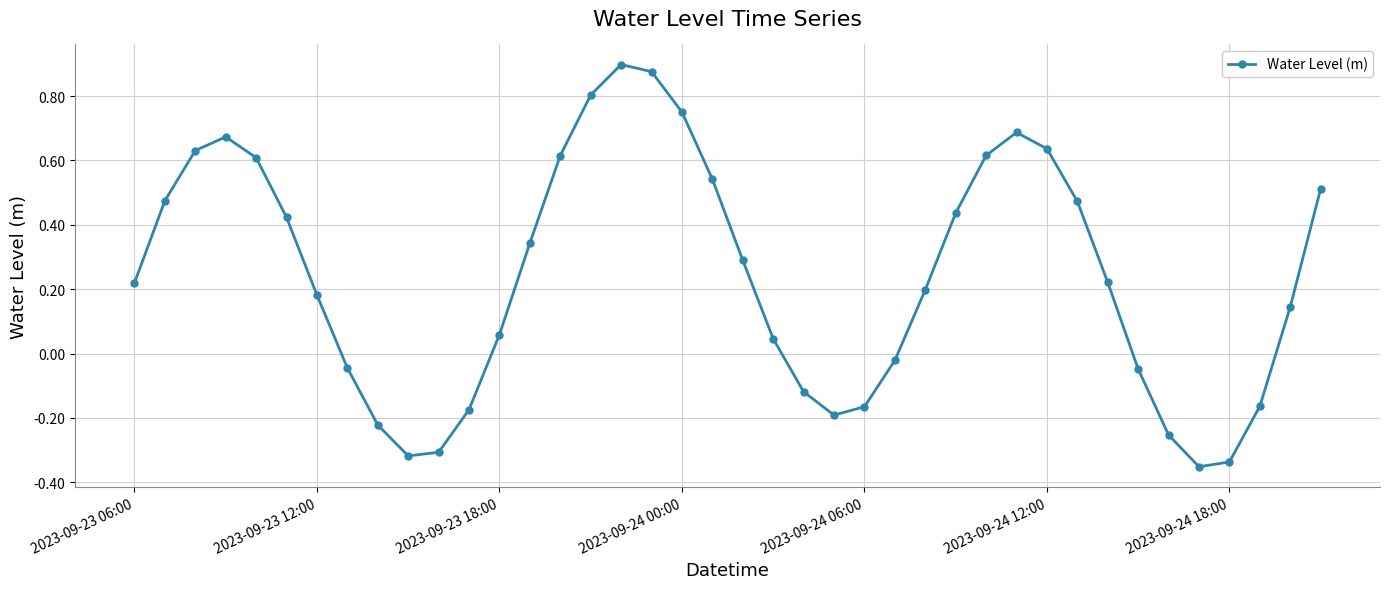

What is the sum of all values?

9.6